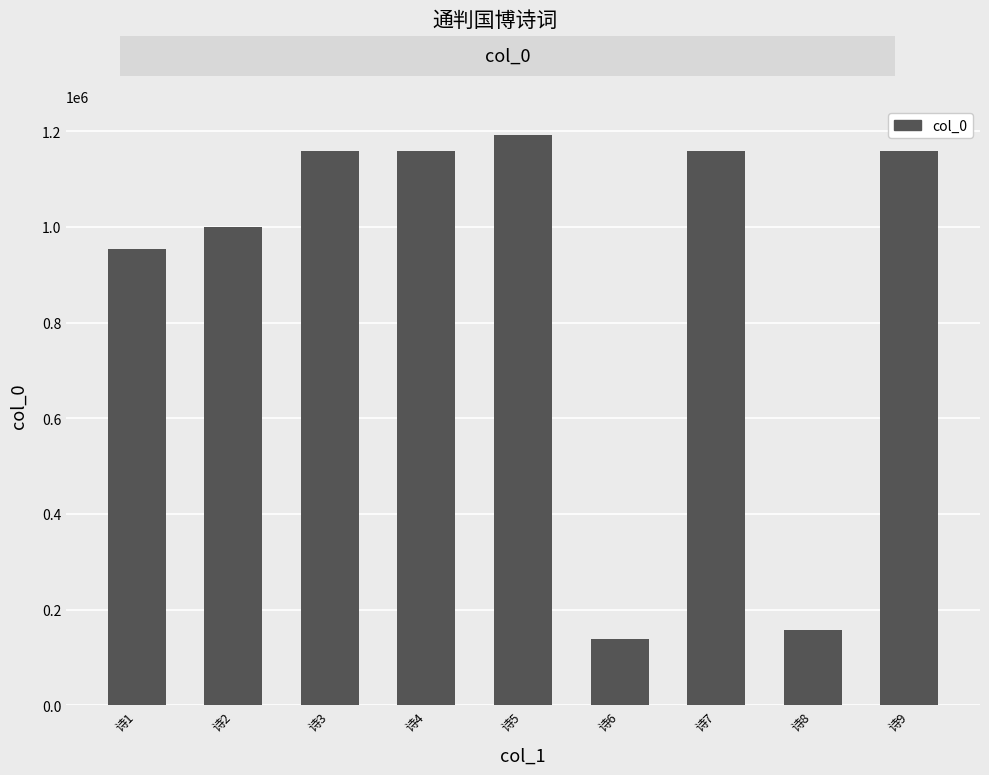

Where is the data nearest to the value 665291?

诗1